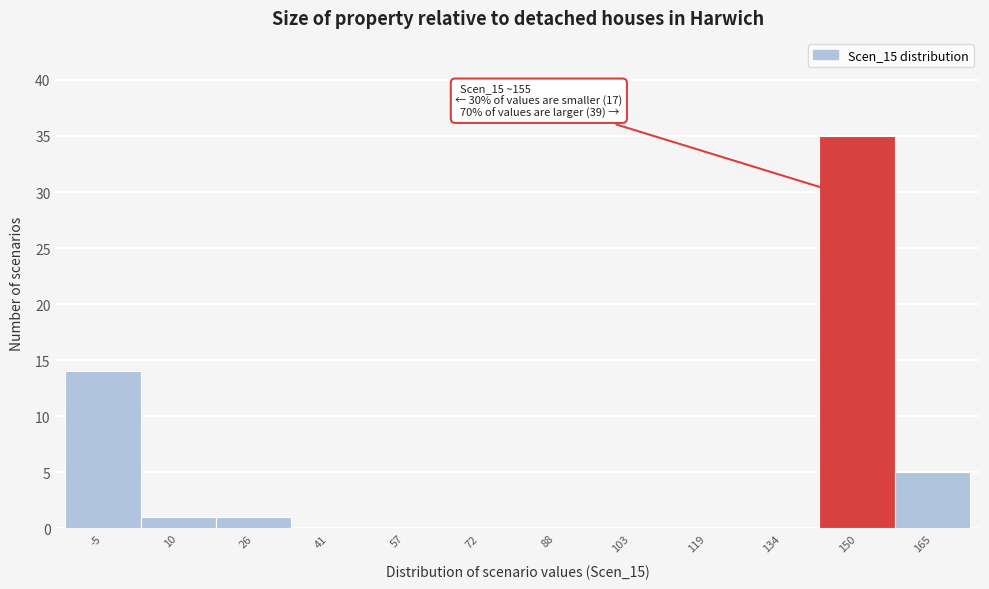

Reading left to right, list all the values displayed in this chart.

-5=14	10=1	26=1	41=0	57=0	72=0	88=0	103=0	119=0	134=0	150=35	165=5